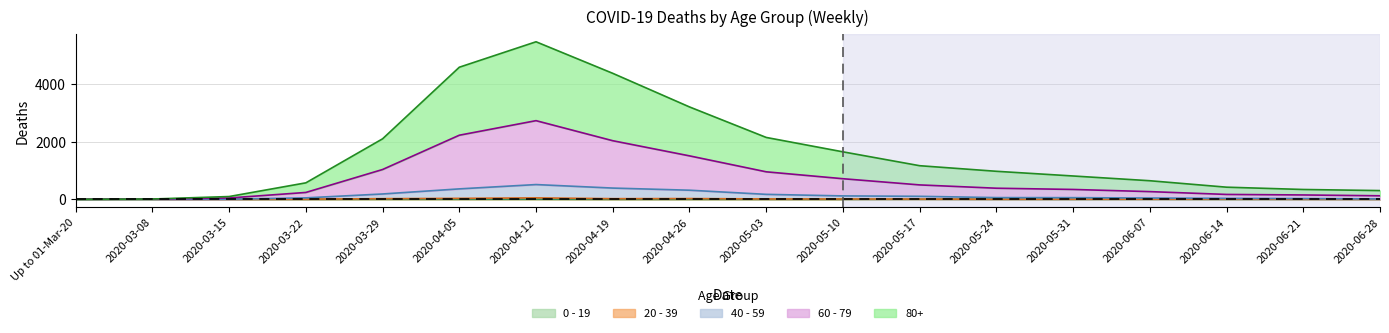

How many values in 80+ are above zero?

17